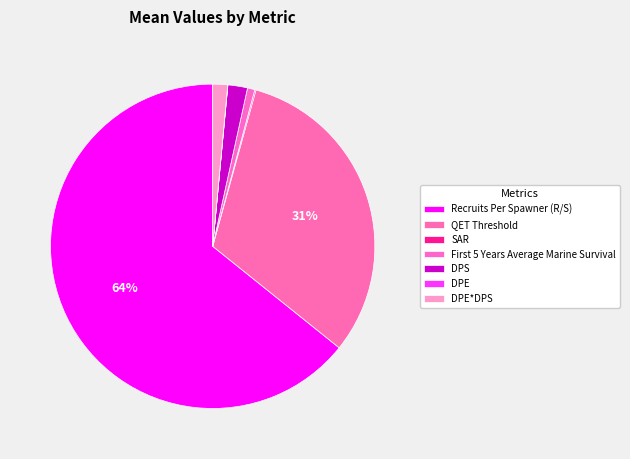

Rank the categories by value from lowest to highest.

DPE, SAR, First 5 Years Average Marine Survival, DPE*DPS, DPS, QET Threshold, Recruits Per Spawner (R/S)